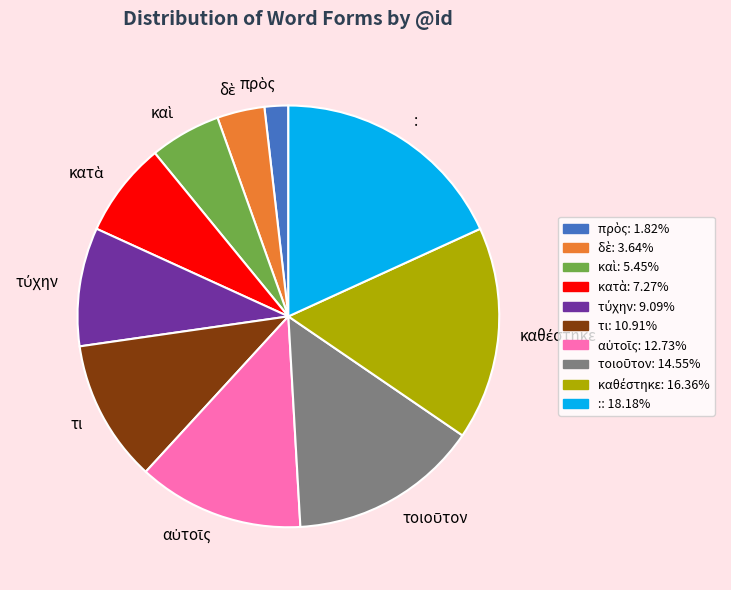

Is there a majority slice in this chart?

No